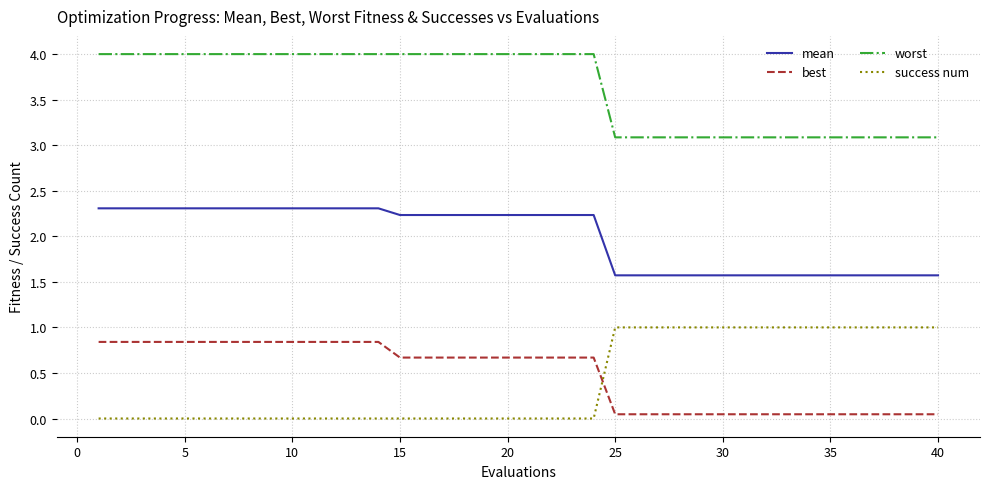

Count the number of categories in the chart.

40